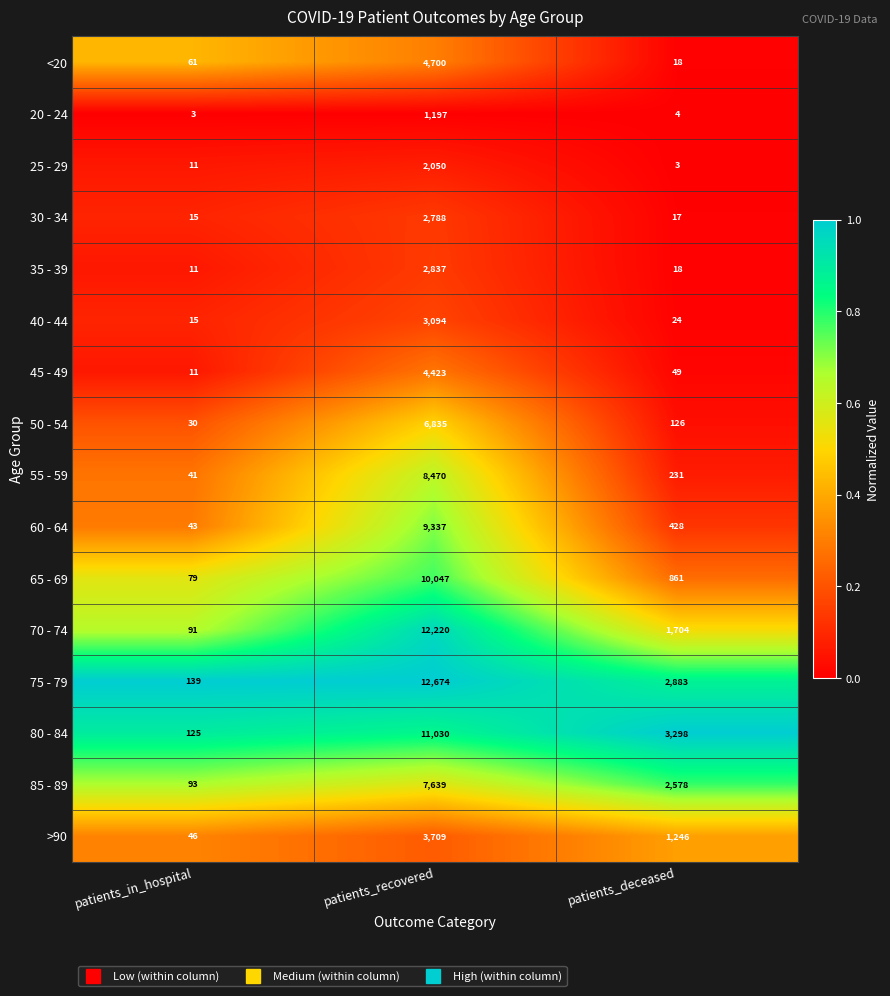

What is the difference between the highest and lowest values at patients_deceased?

3295